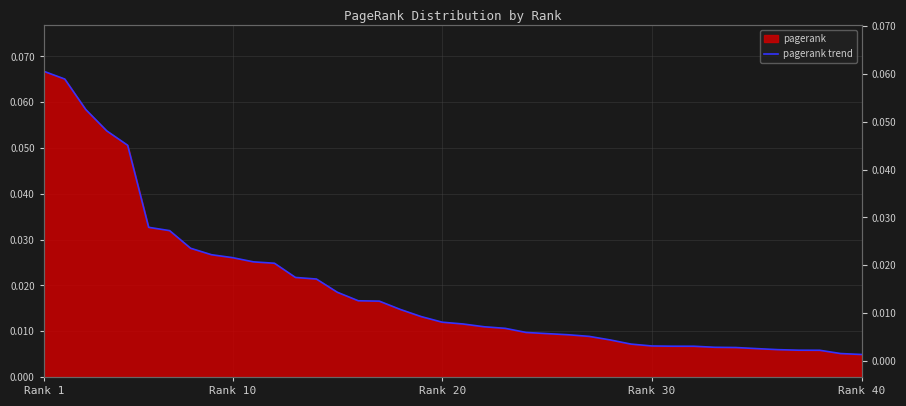

What is the sum of all values?

0.8